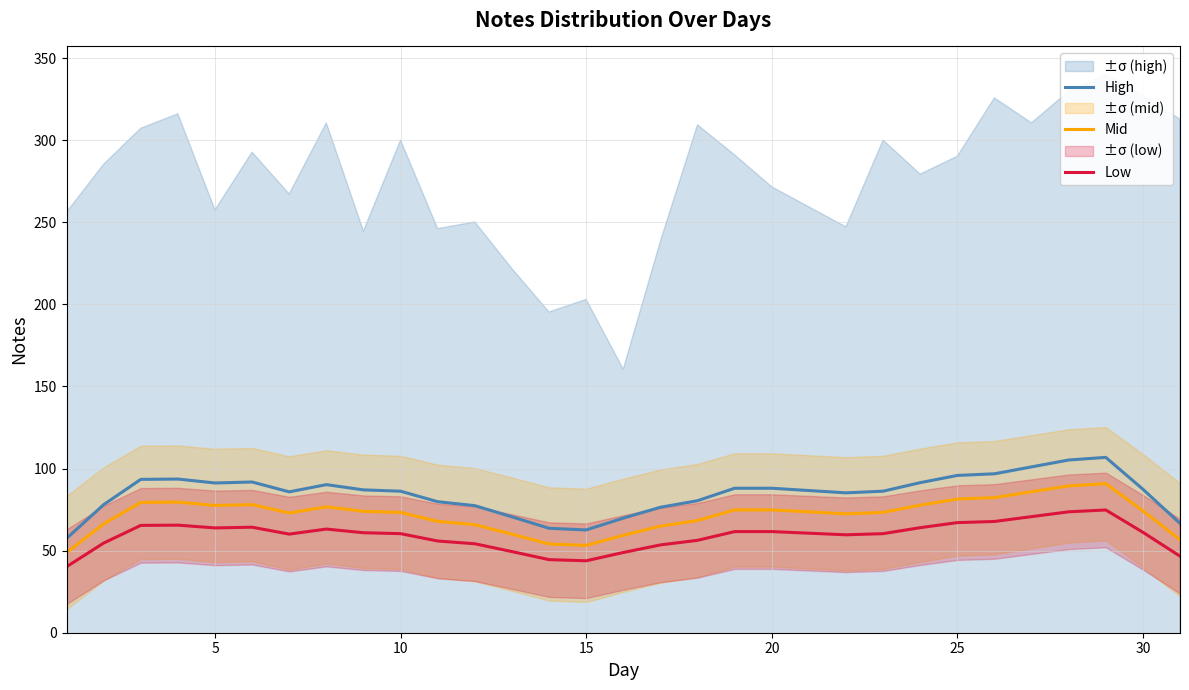

True or false: Low and Mid cross at least once.

False